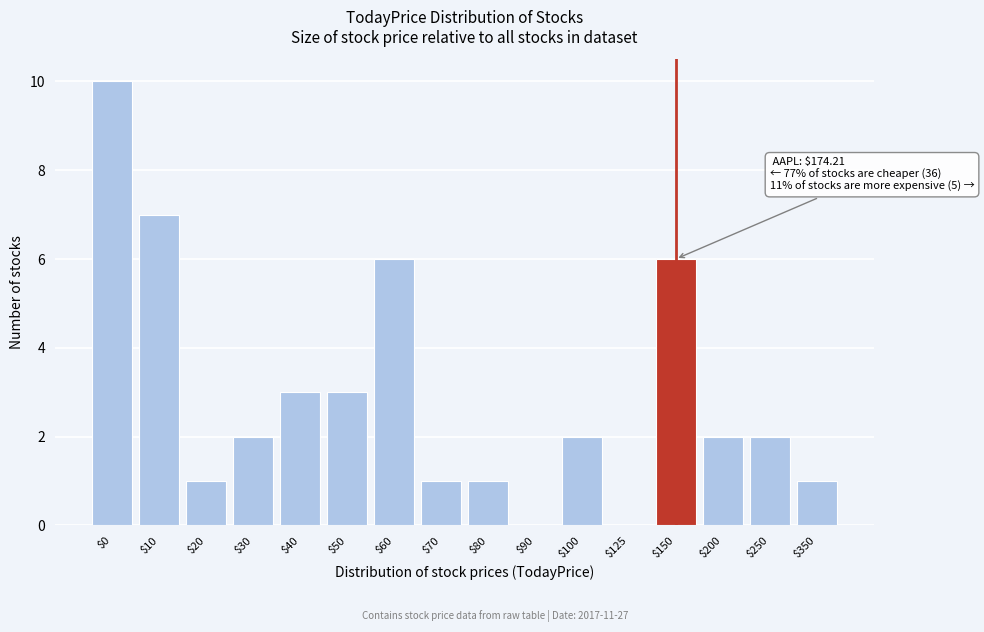

True or false: the data shows 1 at $100.

False